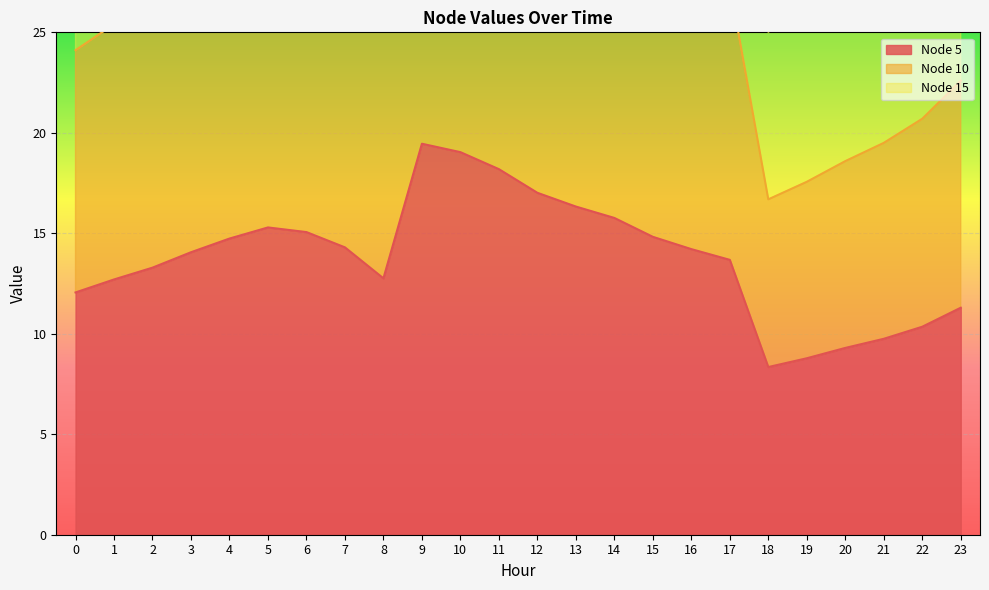

True or false: Node 10 and Node 15 cross at least once.

False